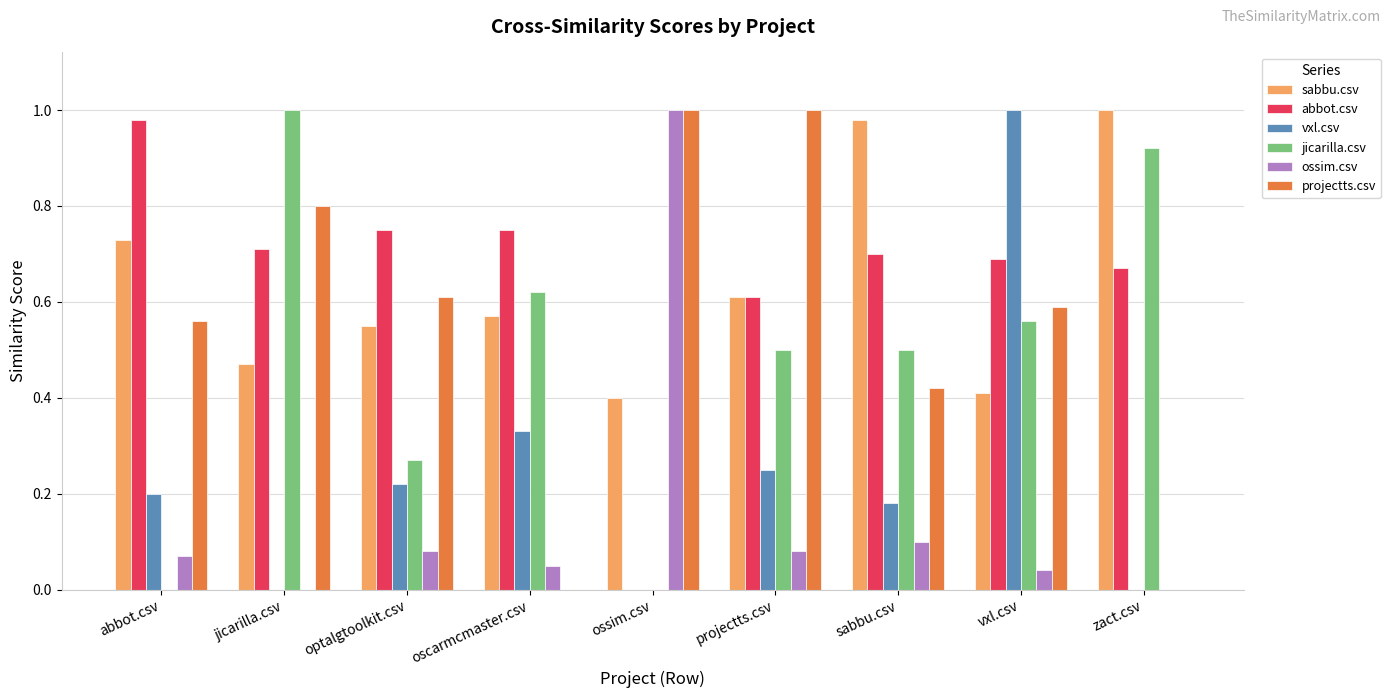

What is the total value across all series at oscarmcmaster.csv?

2.3